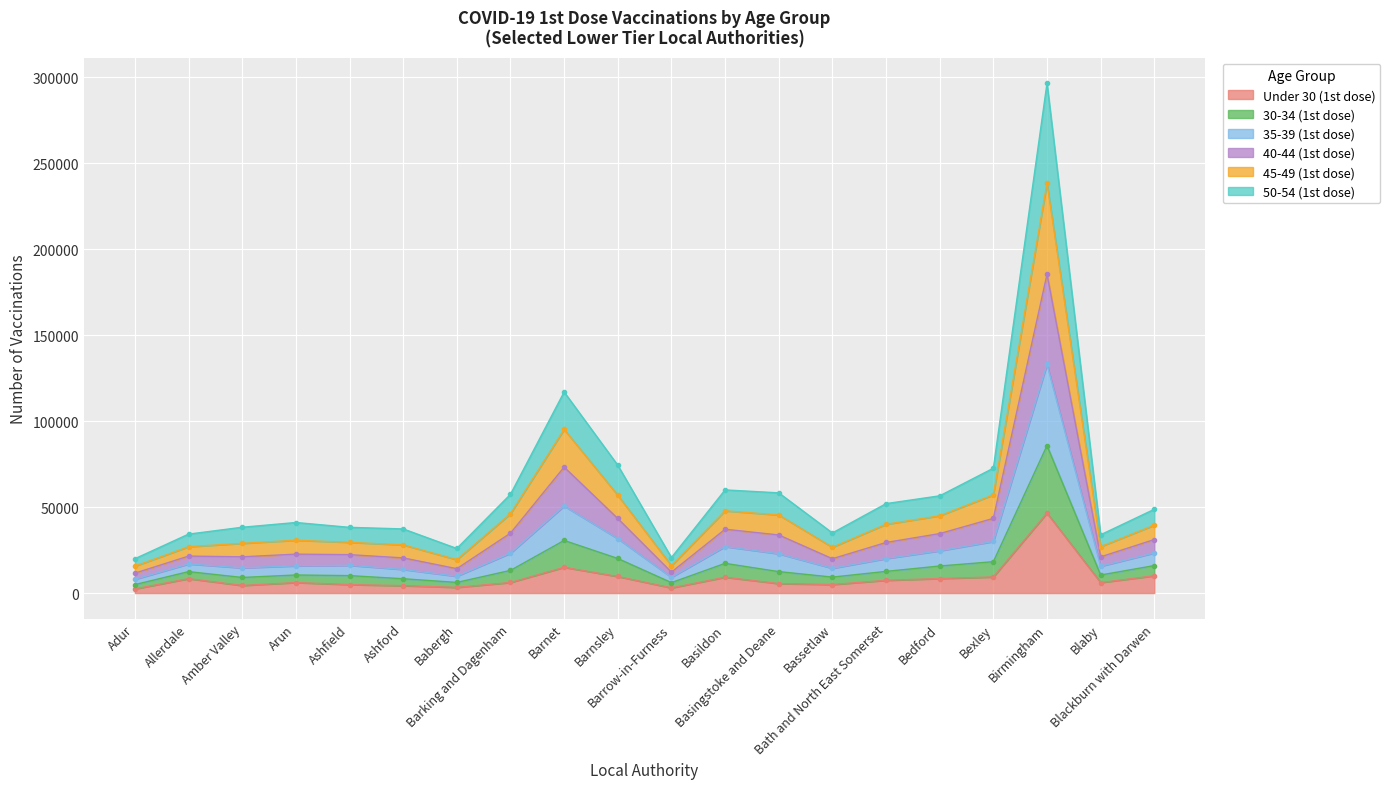

At which category is the sum across all series the highest?

Birmingham